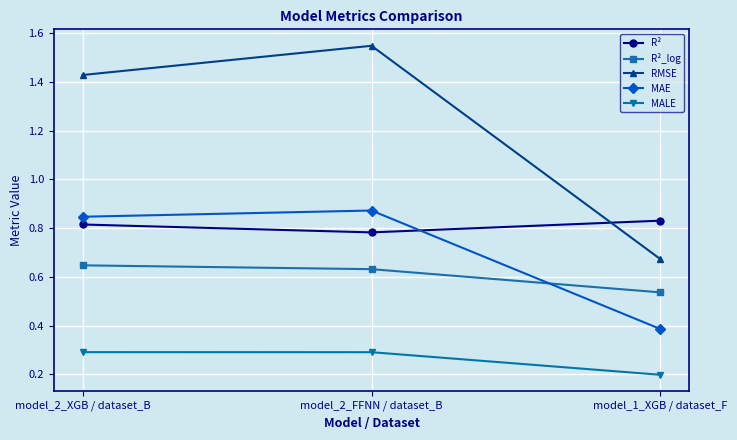

The MAE series shows 1.1 at model_2_XGB / dataset_B. True or false?

False